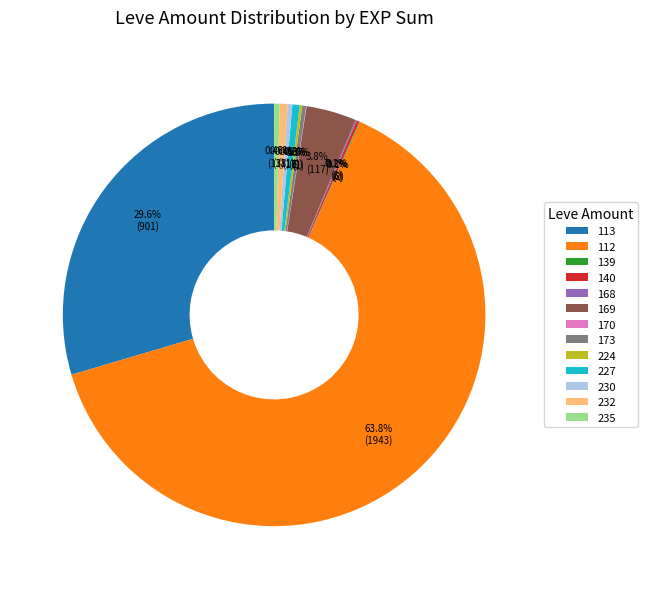

What is the largest slice in the pie chart?

112